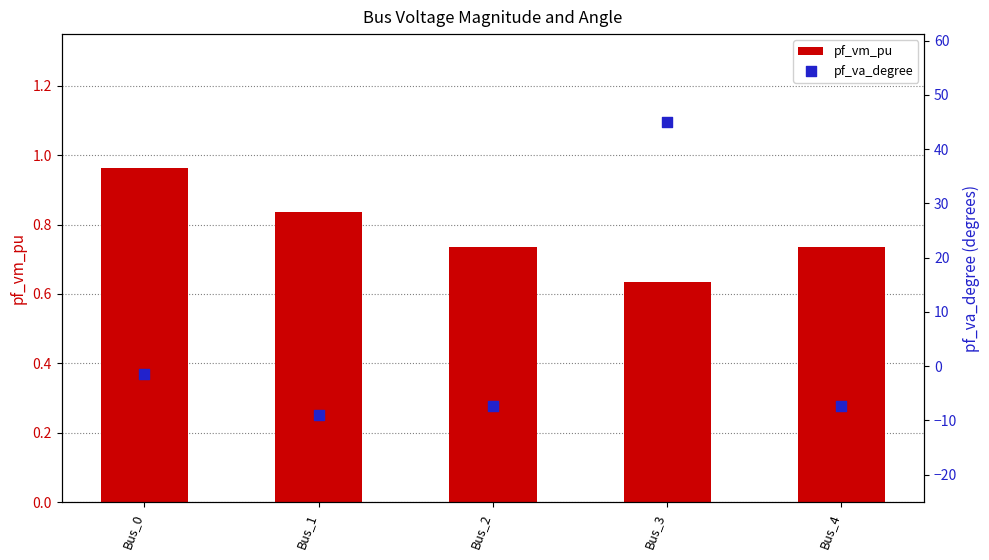

Is the value of pf_vm_pu at Bus_1 greater than the value of pf_va_degree at Bus_3?

No